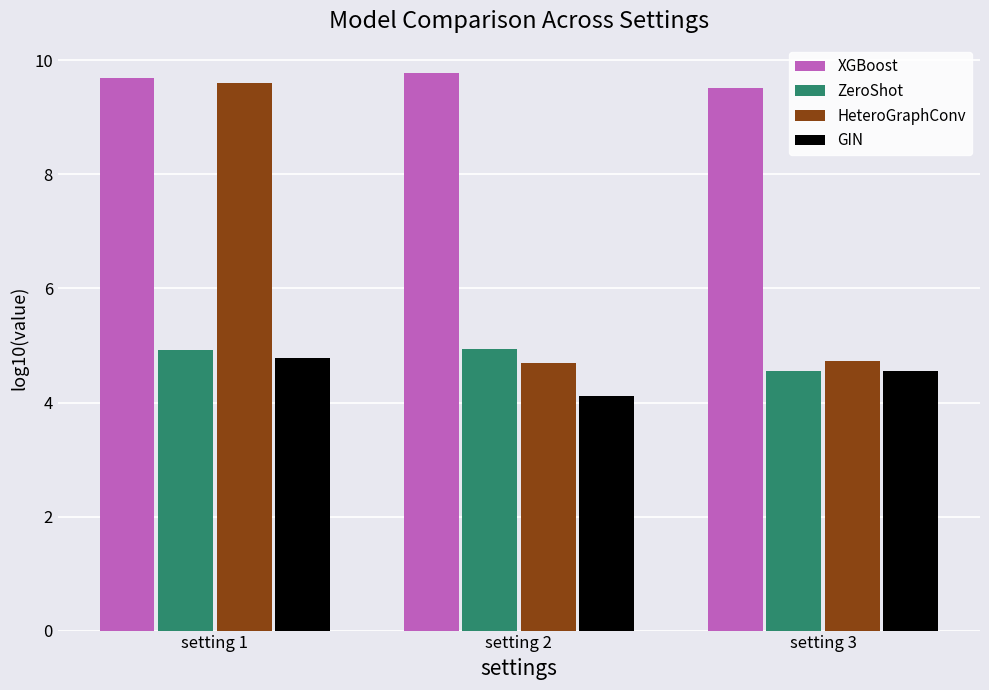

List the series in order of their peak value, lowest first.

GIN, ZeroShot, HeteroGraphConv, XGBoost